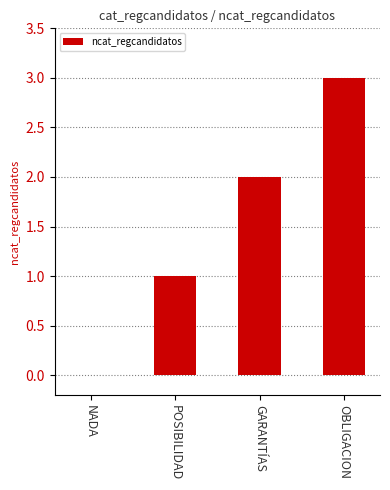

What is the change in value from NADA to GARANTÍAS?

+2